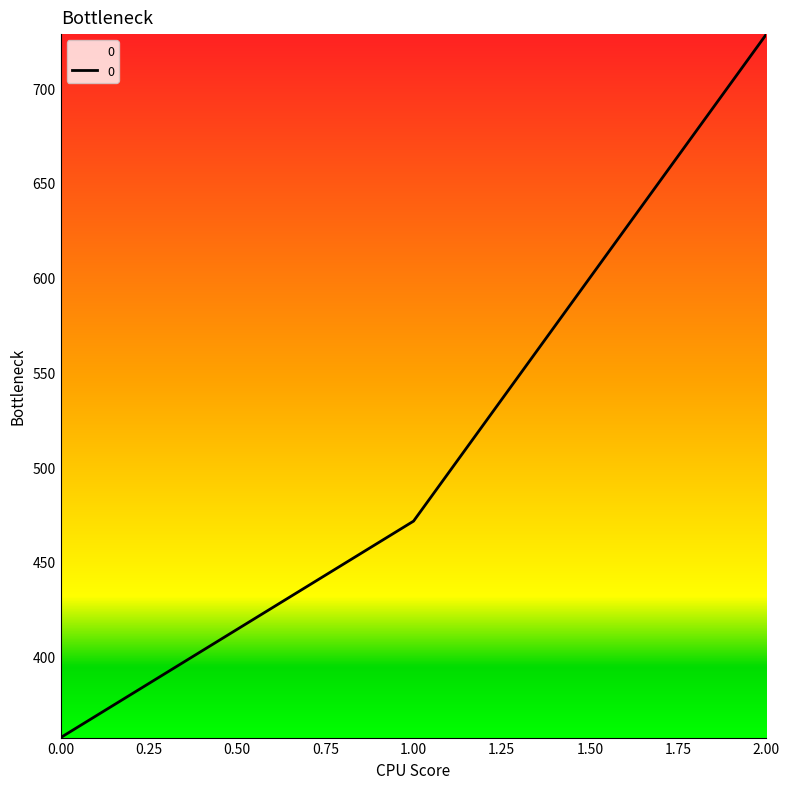

Which has a higher value, 1.00 or 0.00?

1.00